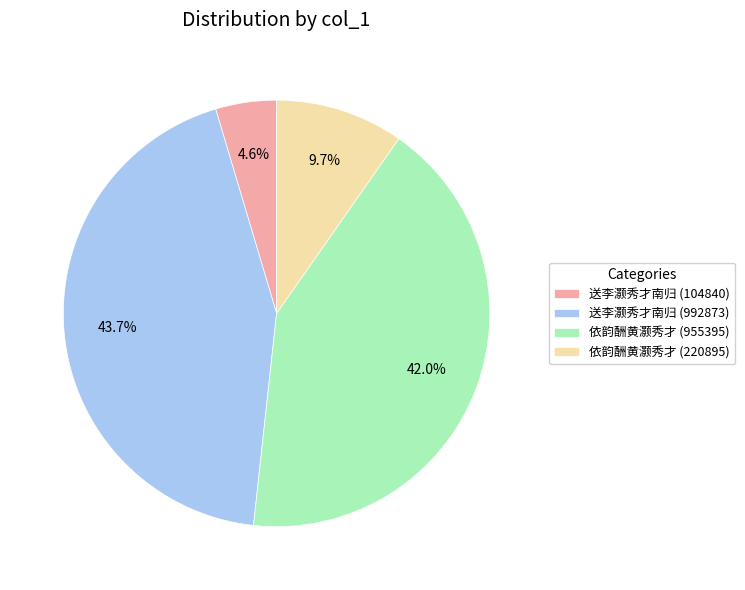

To the nearest percent, what is the difference between the largest and smallest slice percentages?

39%